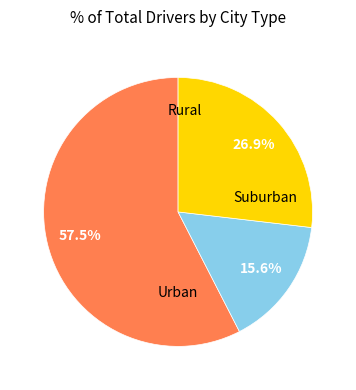

How many segments does this pie chart have?

3